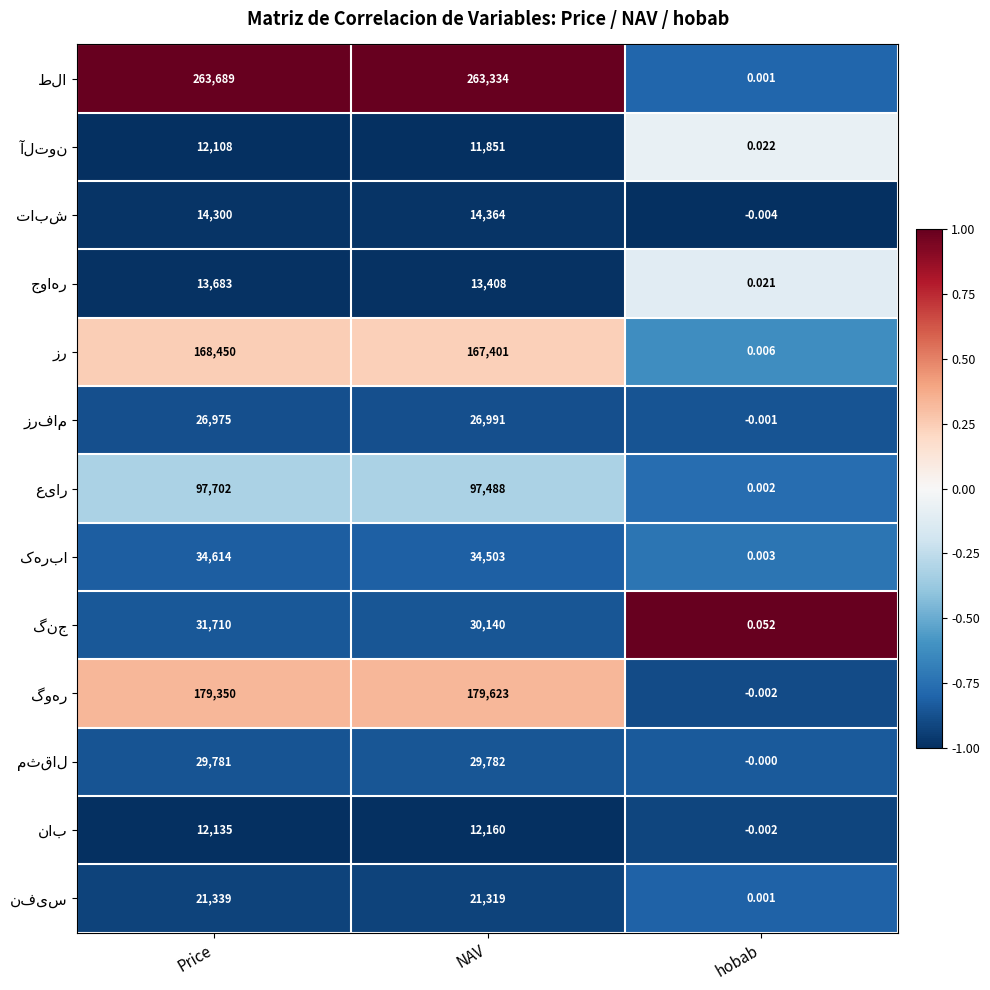

Which has a higher value, Price or hobab?

Price